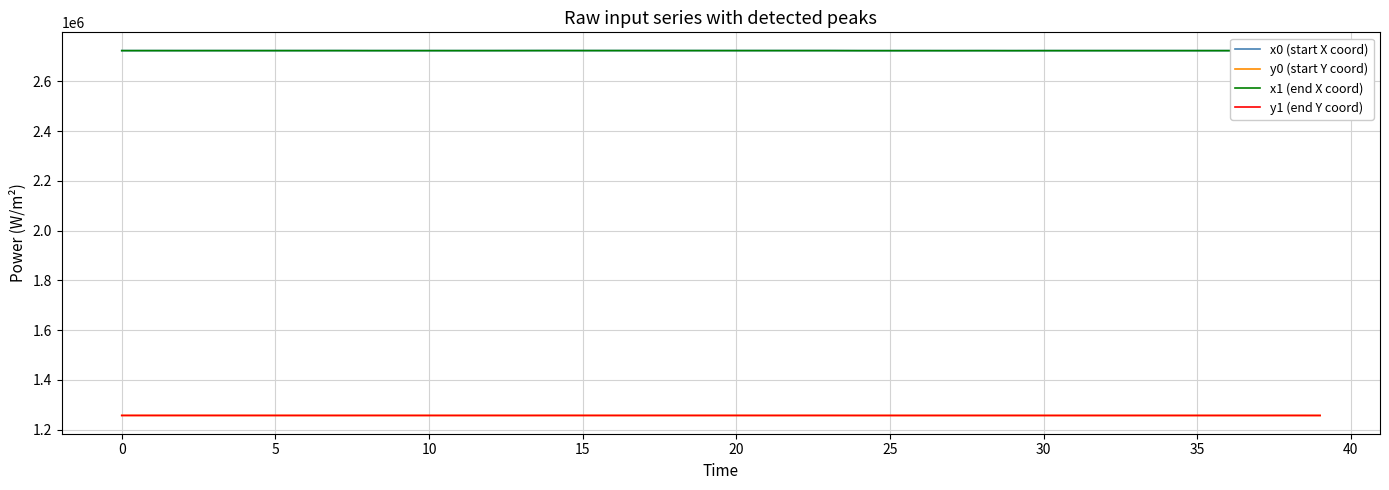

True or false: y1 (end Y coord) and x0 (start X coord) intersect in this chart.

False